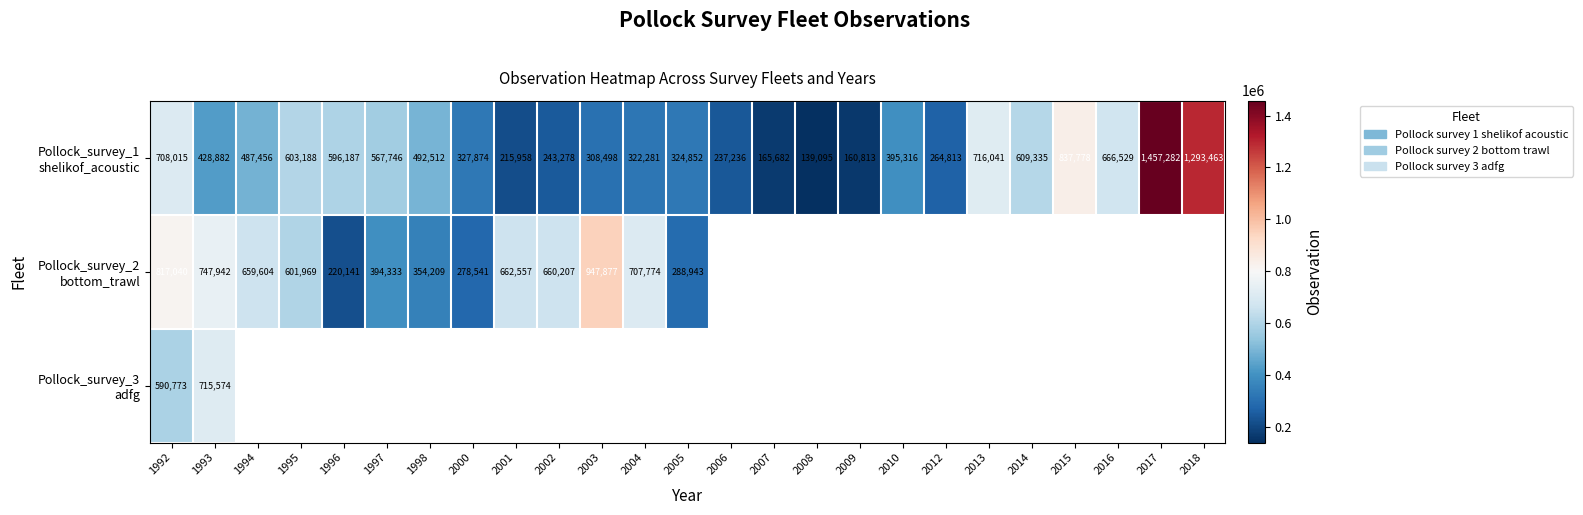

How many series are shown in this chart?

3